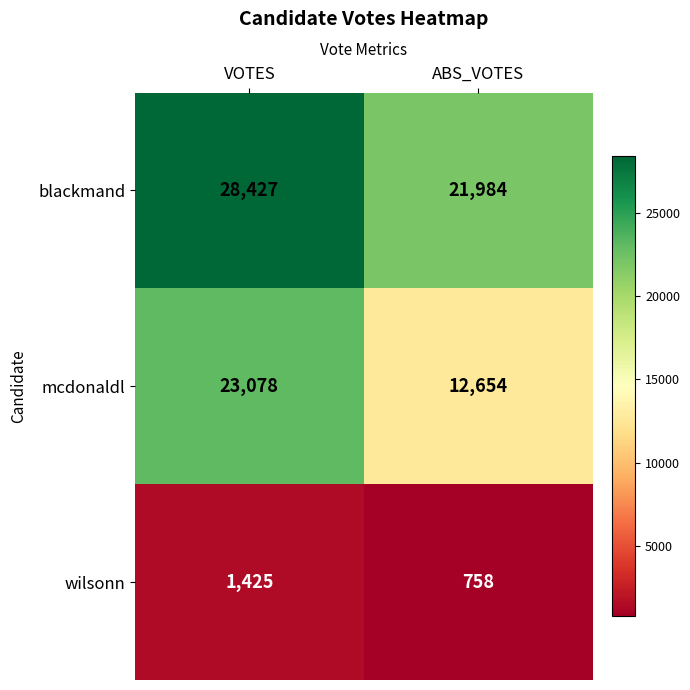

Reading left to right, list all the values displayed in this chart.

blackmand: VOTES=28427	ABS_VOTES=21984
mcdonaldl: VOTES=23078	ABS_VOTES=12654
wilsonn: VOTES=1425	ABS_VOTES=758